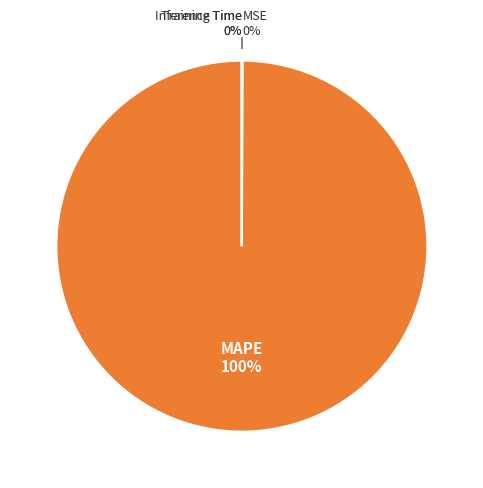

Is there any slice that represents more than half of the pie?

Yes